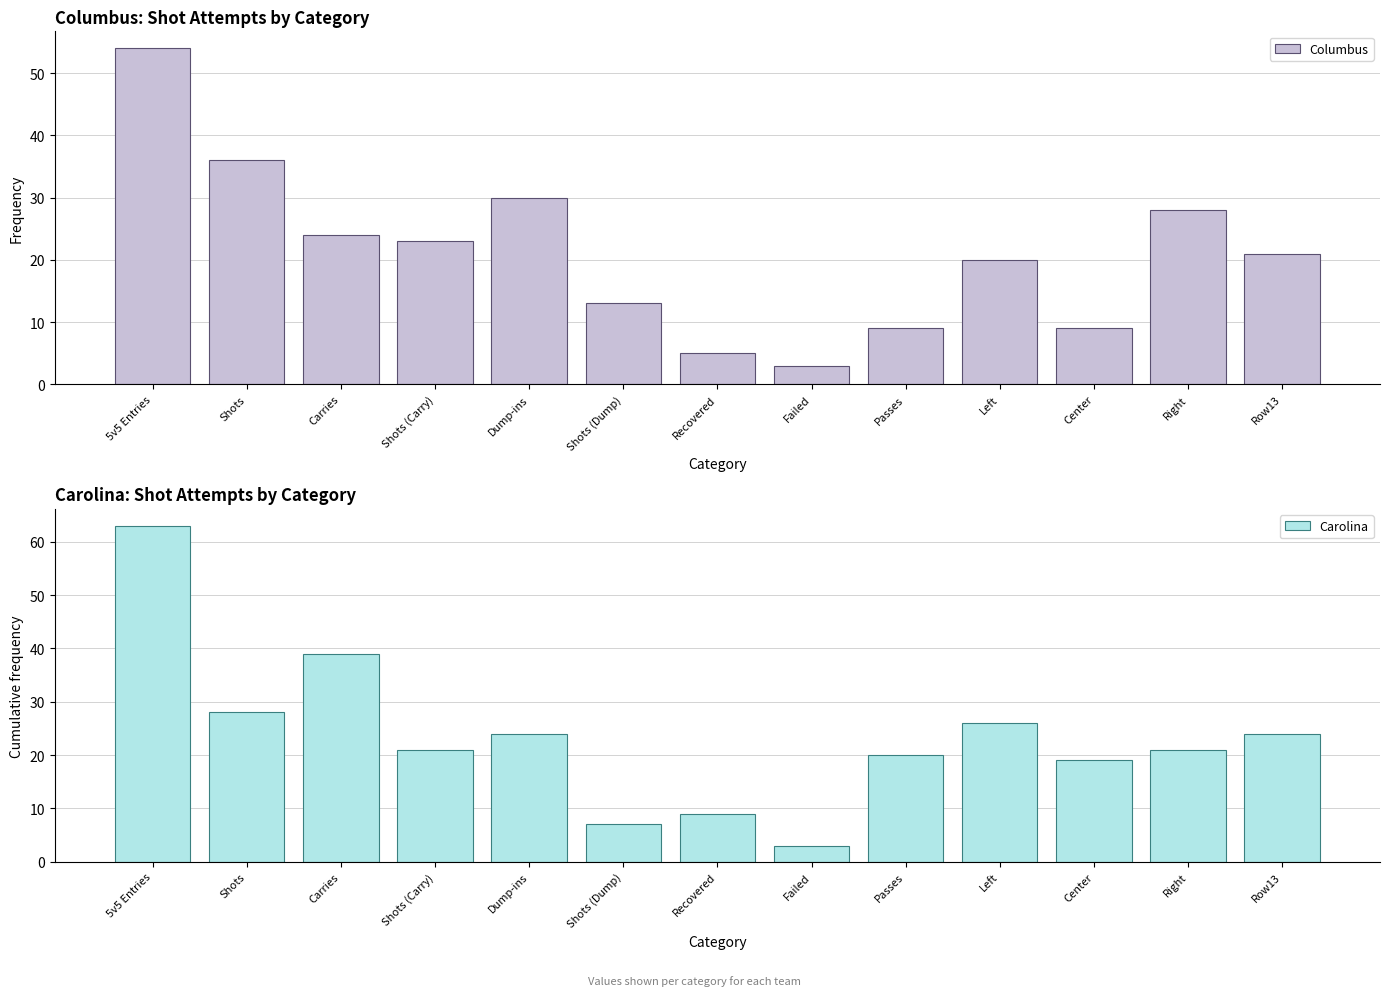

How many groups of bars are there?

13